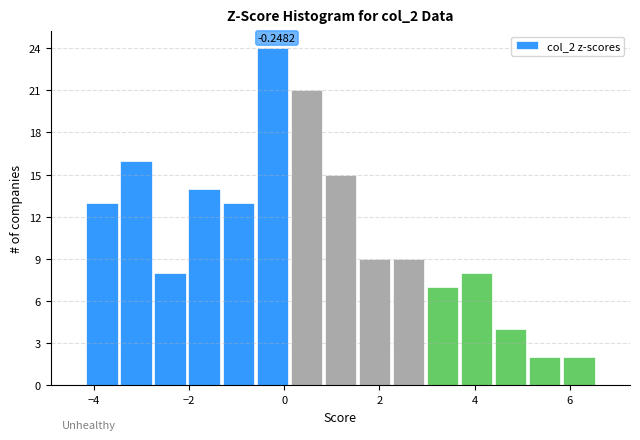

Around what value on the x-axis is the tallest bar? Give the approximate position of its centre, as read against the axis.

-0.2